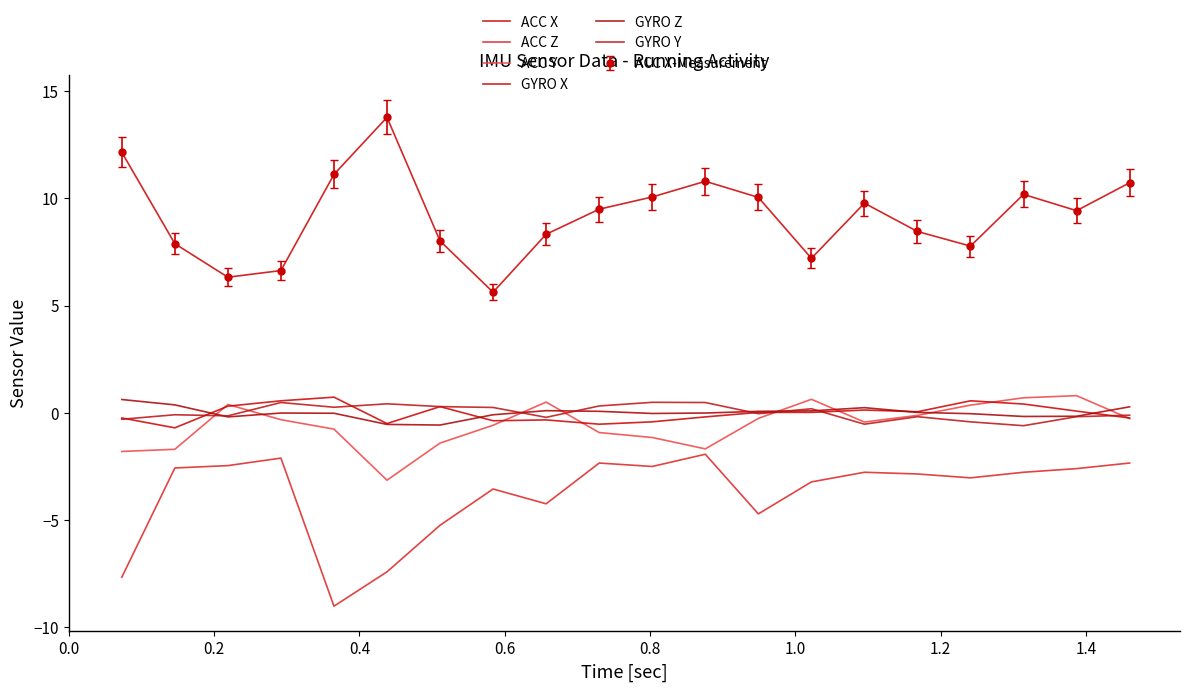

Reading left to right, what are all the values shown in this chart?

ACC X: 12.1	7.9	6.3	6.6	11.1	13.8	8.0	5.6	8.3	9.5	10.1	10.8	10.0	7.2	9.8	8.4	7.8	10.2	9.4	10.7
ACC Z: -7.7	-2.6	-2.5	-2.1	-9.0	-7.4	-5.2	-3.5	-4.2	-2.3	-2.5	-1.9	-4.7	-3.2	-2.8	-2.9	-3.0	-2.8	-2.6	-2.3
ACC Y: -1.8	-1.7	0.4	-0.3	-0.8	-3.1	-1.4	-0.6	0.5	-0.9	-1.1	-1.7	-0.3	0.6	-0.4	-0.1	0.4	0.7	0.8	-0.3
GYRO X: -0.2	-0.7	0.3	0.6	0.7	-0.5	0.3	-0.4	-0.3	-0.5	-0.4	-0.2	0.0	0.0	0.1	0.1	0.6	0.4	0.1	-0.2
GYRO Z: 0.6	0.4	-0.2	-0.0	-0.0	-0.5	-0.6	-0.1	0.1	0.1	-0.0	-0.0	0.1	0.1	0.2	0.0	-0.0	-0.2	-0.2	0.3
GYRO Y: -0.3	-0.1	-0.1	0.5	0.3	0.4	0.3	0.2	-0.2	0.3	0.5	0.5	-0.0	0.2	-0.5	-0.2	-0.4	-0.6	-0.2	-0.1